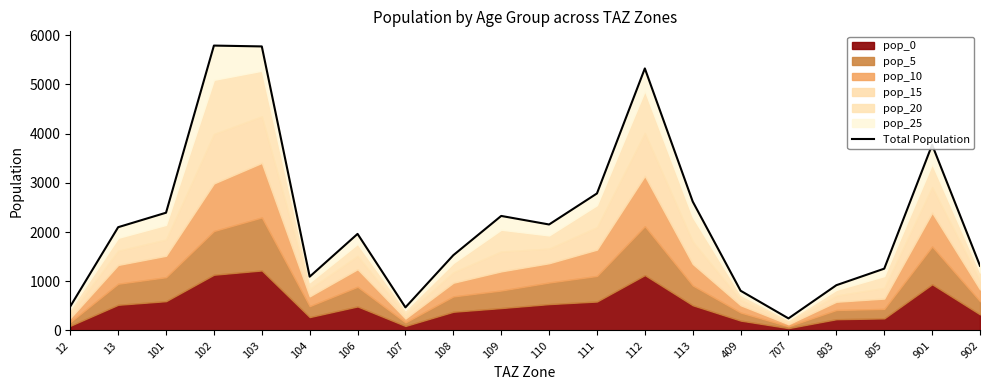

The value at 103 is 10156.7. True or false?

False